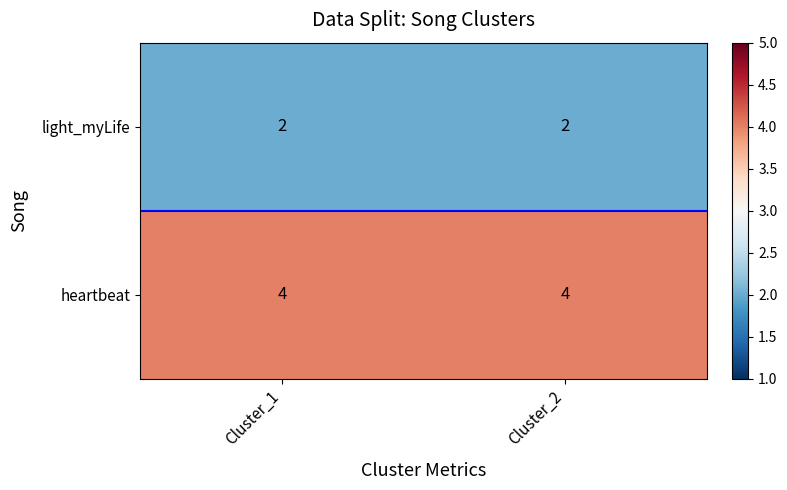

What is the greatest value displayed?

4